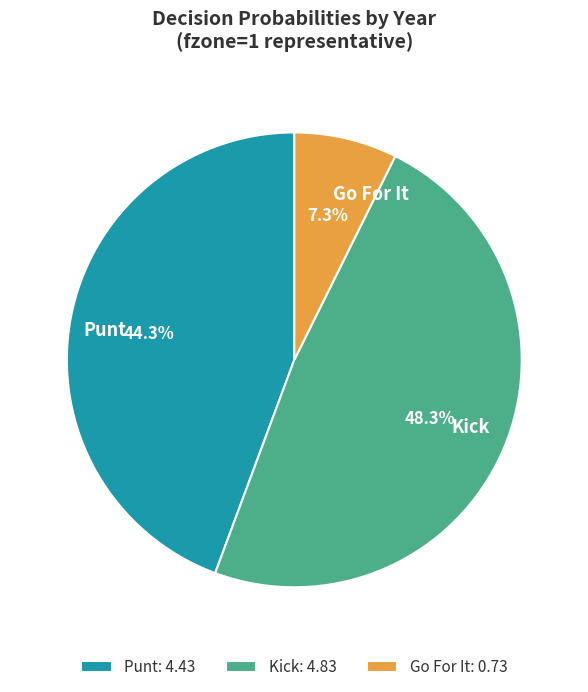

To the nearest percent, what is the difference between the largest and smallest slice percentages?

41%